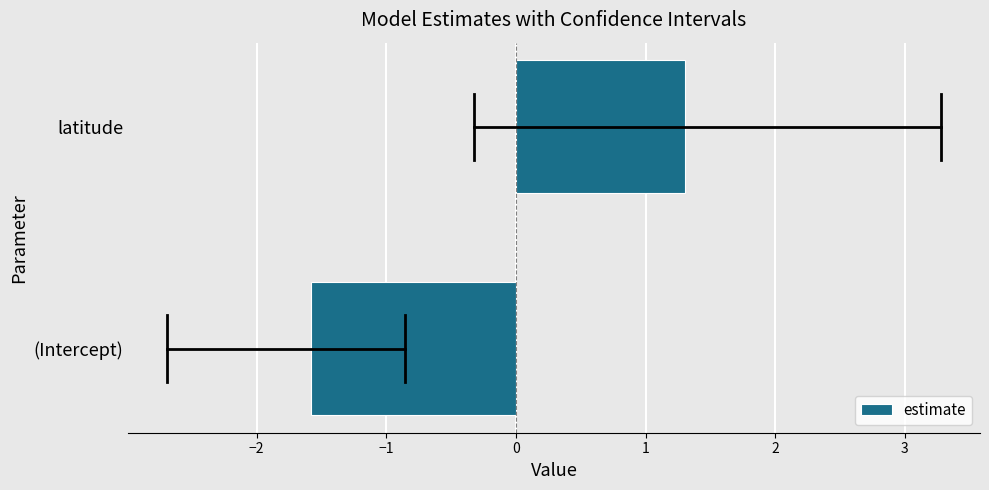

What is the change in value from (Intercept) to latitude?

+2.9